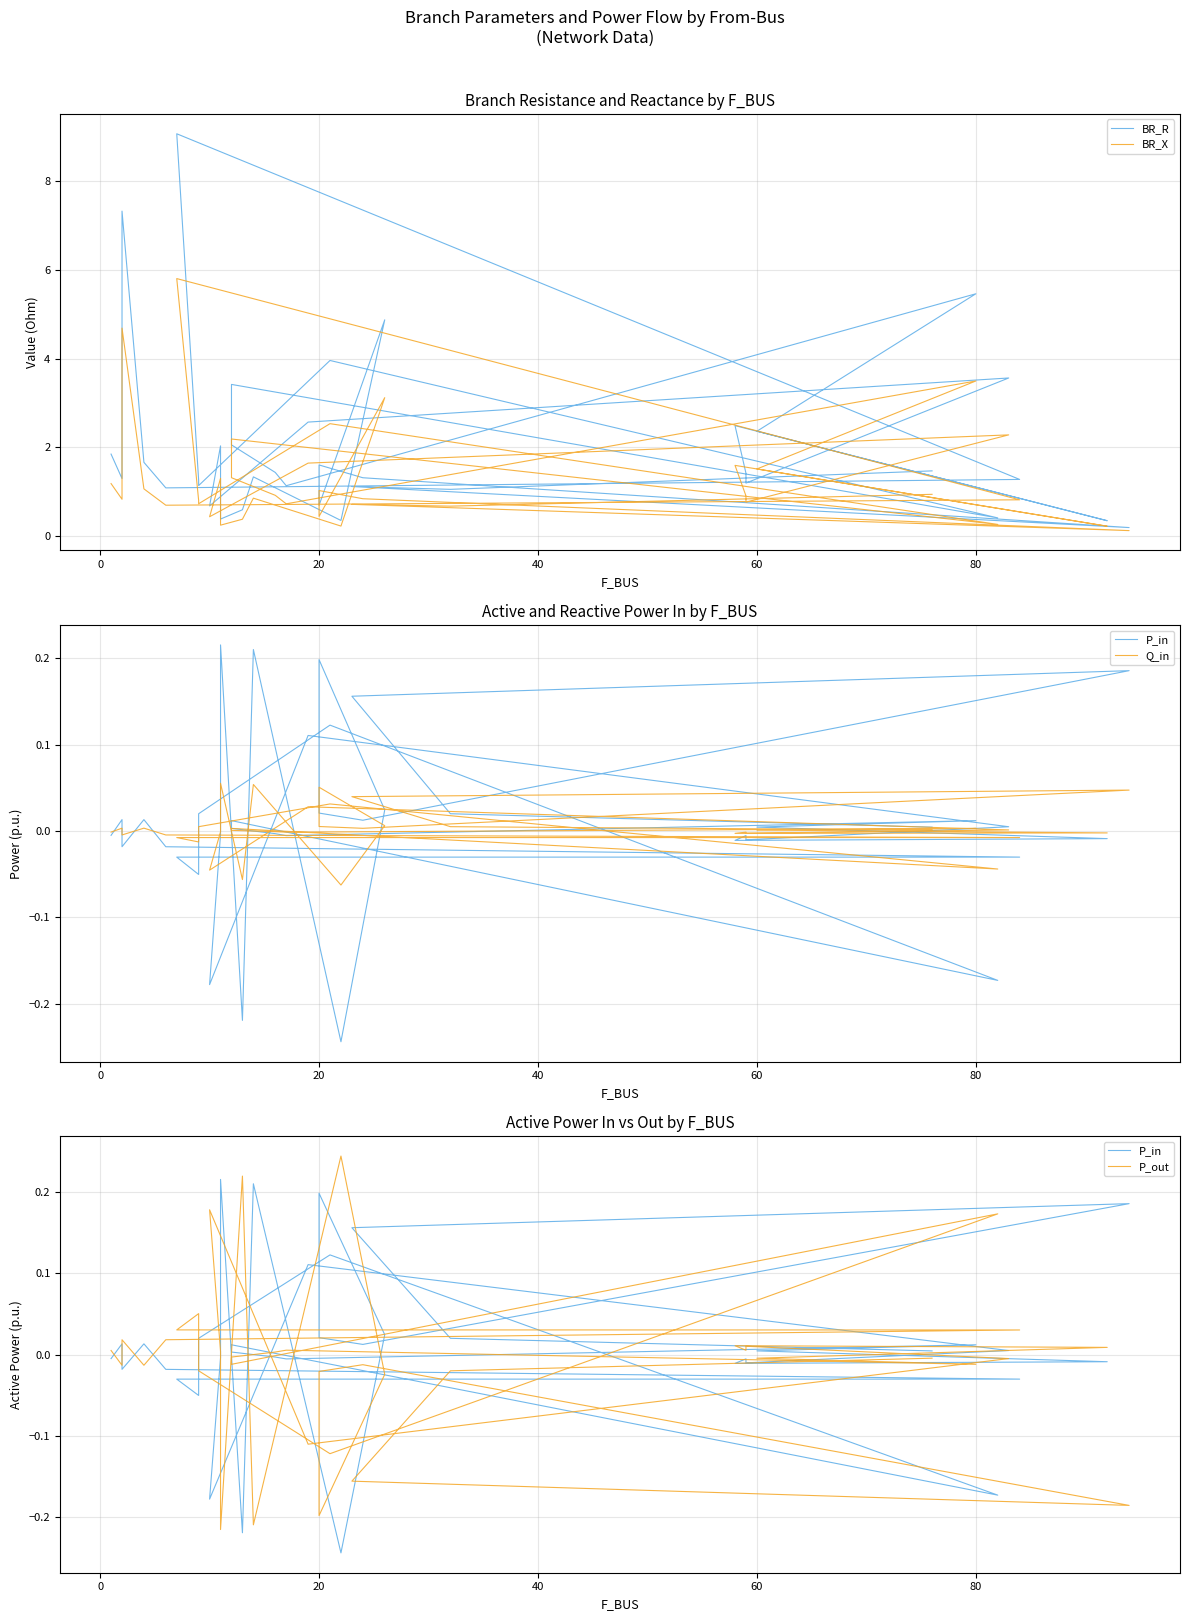

The Q_in series shows -0.0 at 100. True or false?

False